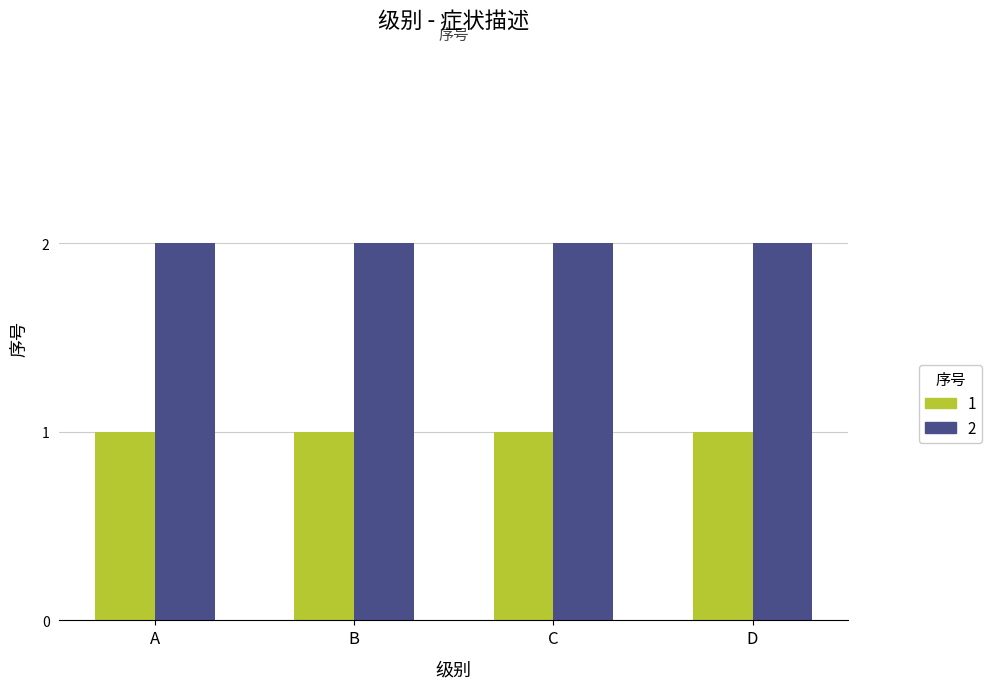

What are all the series names shown in the legend?

1, 2